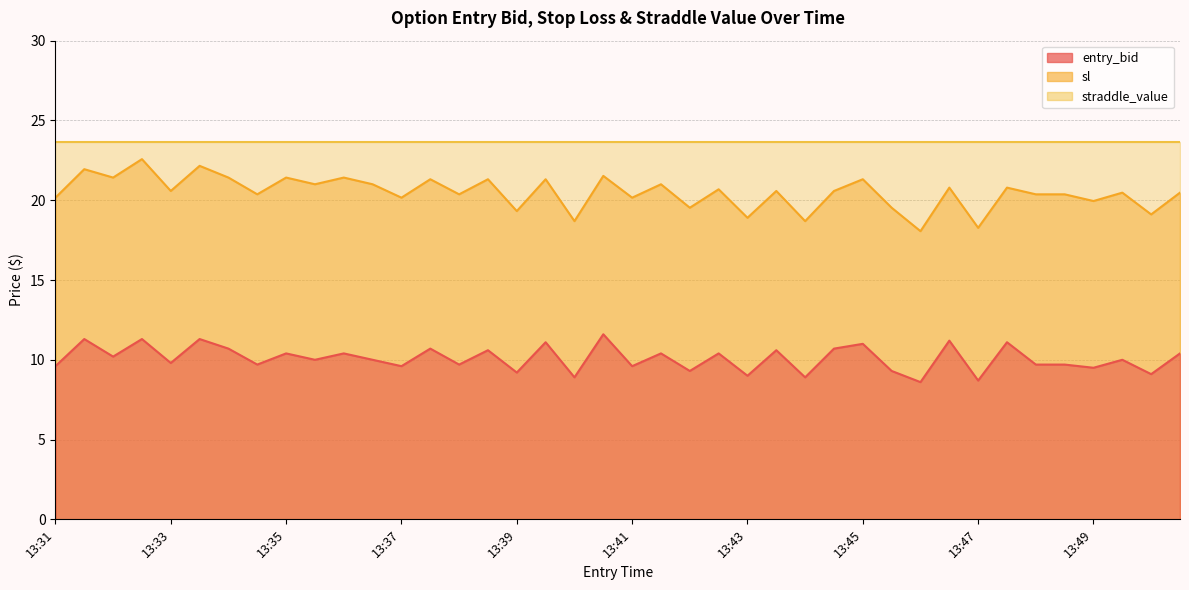

At which label does sl first exceed 20?

13:31